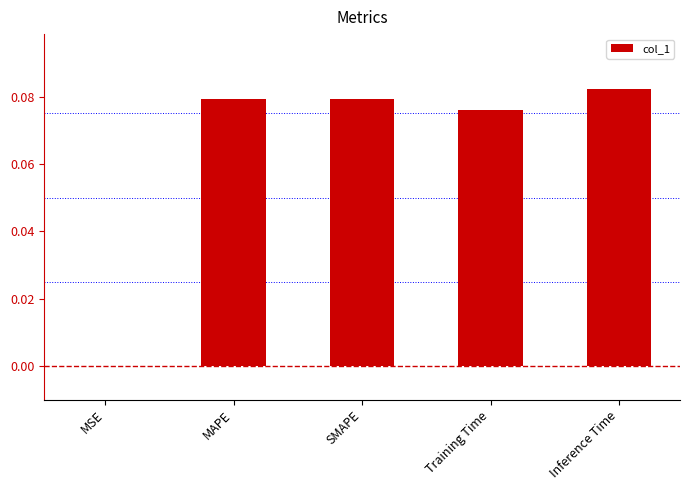

How many distinct data groups are displayed?

1